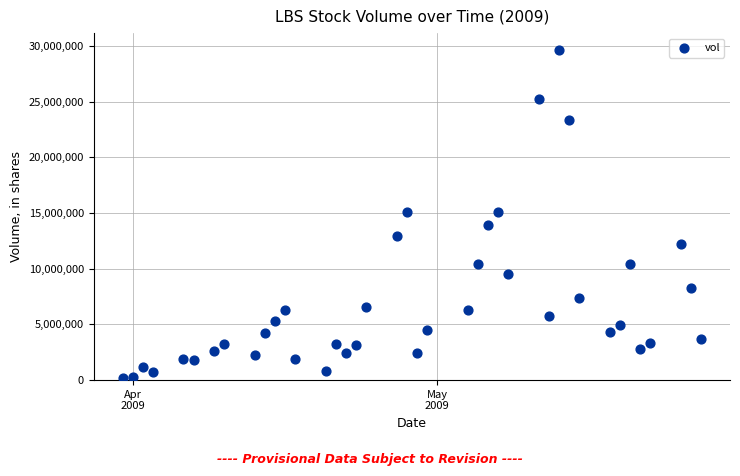

What is the range of Y values (max minus min)?

29439737